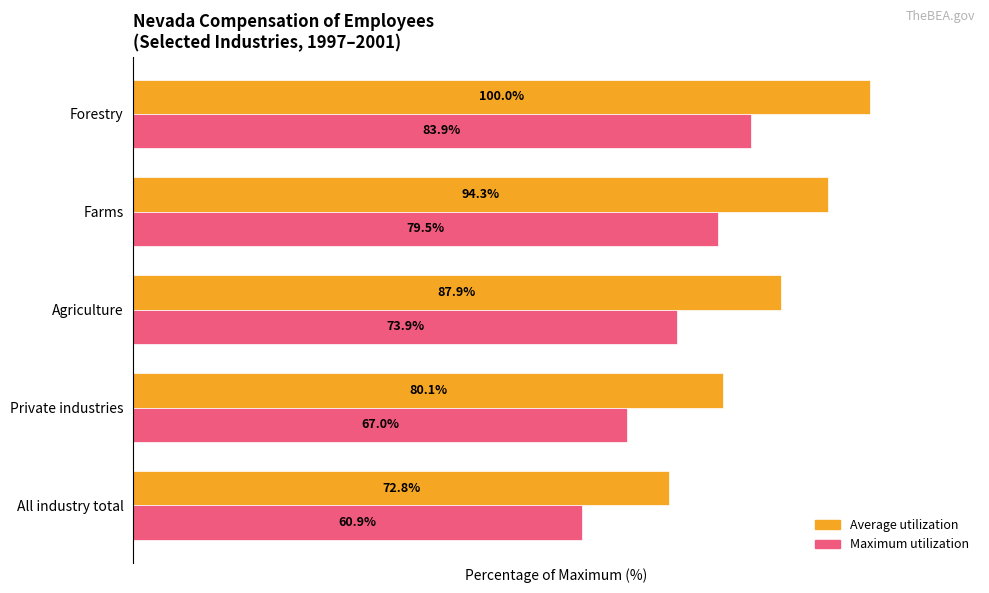

Which series has the largest total across all categories?

Average utilization